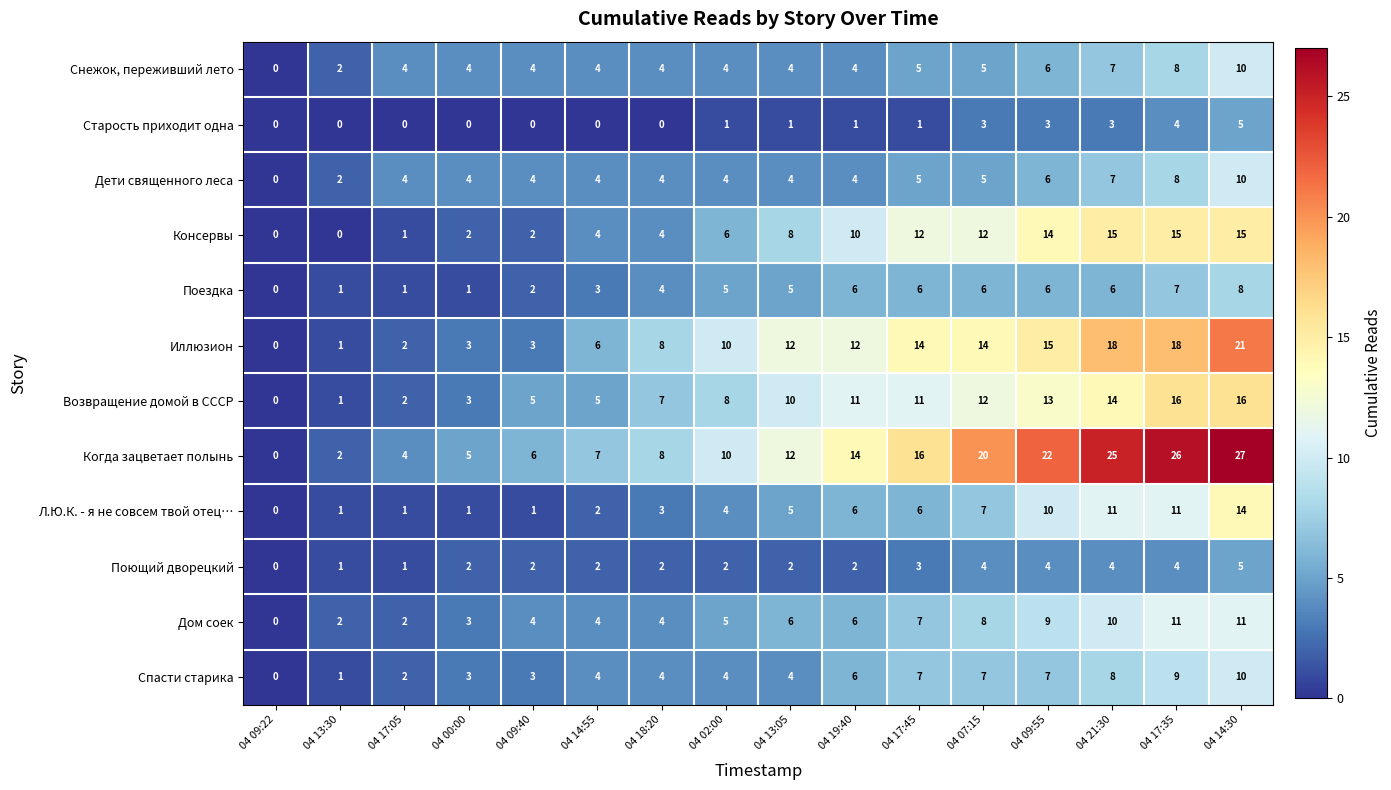

Which series changed the most between 04 09:40 and 04 09:55?

Когда зацветает полынь